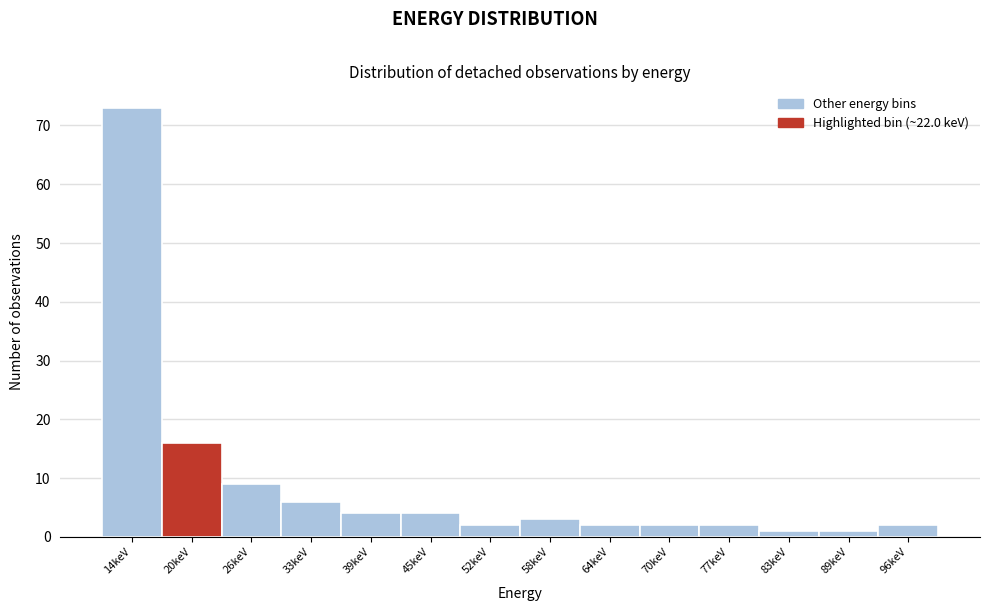

Over which range of the x-axis is the bar tallest?

11 to 17